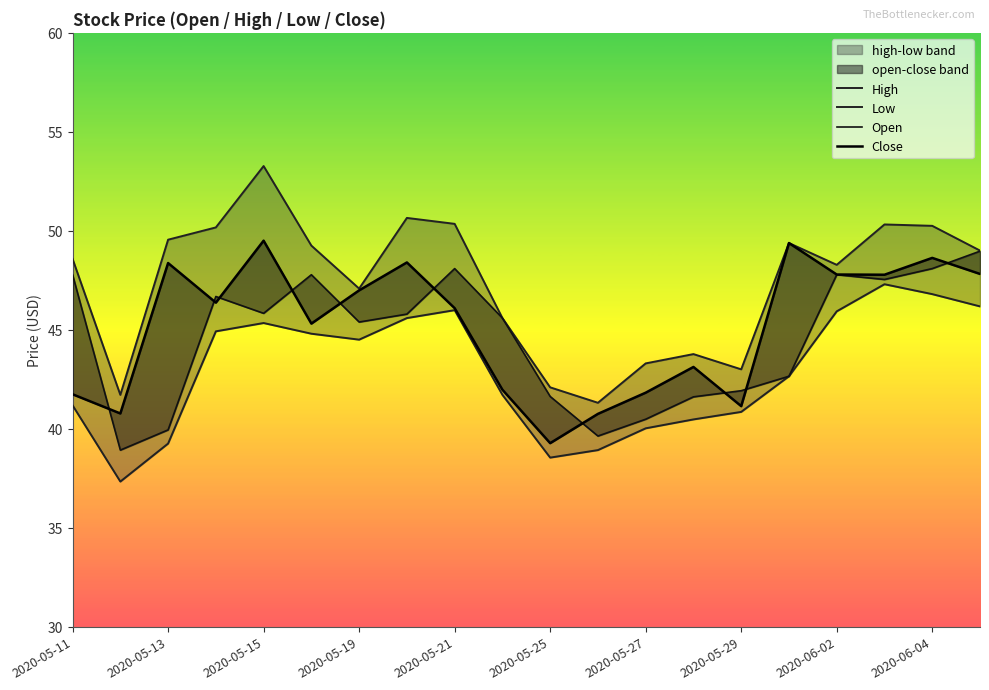

True or false: Open has a value of 55.4 at 2020-05-13.

False